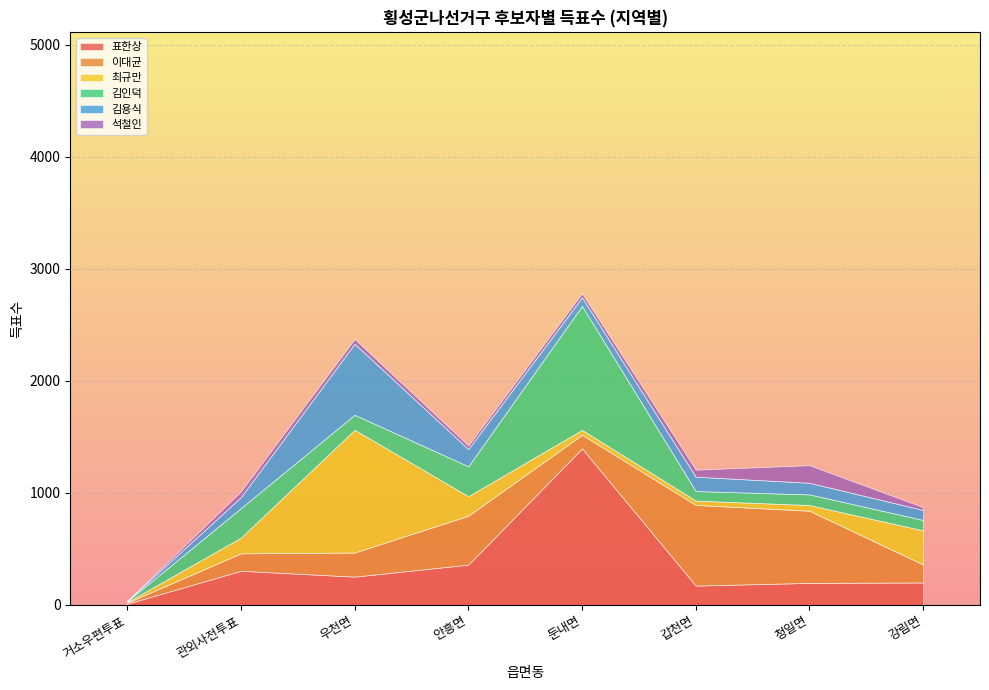

What is the label of the 4th point from the left?

안흥면